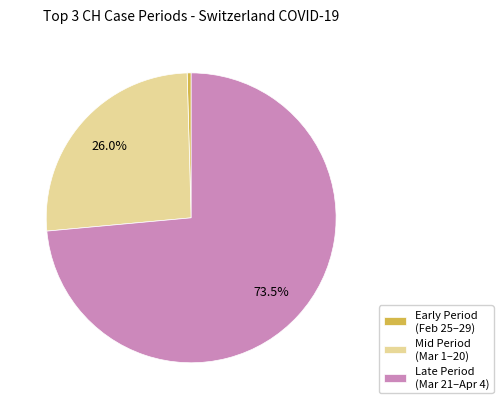

Does Late Period (Mar 21–Apr 4) represent more than half of the total?

Yes